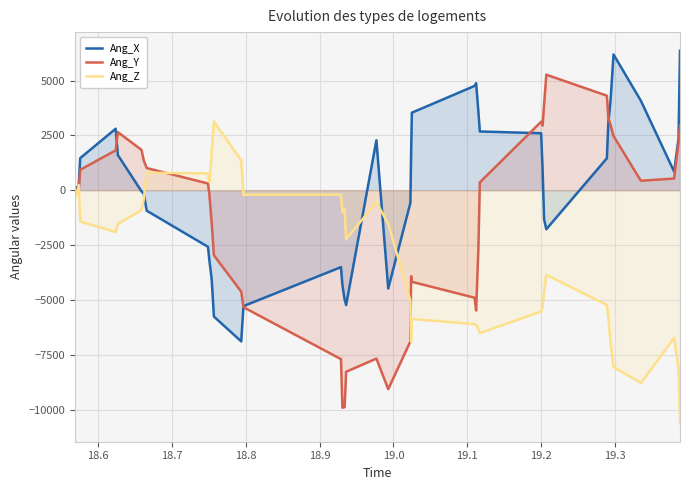

Reading left to right, list all the values displayed in this chart.

Ang_X: 175	94	200	1464	2805	1603	-50	-151	-933	-2580	-3231	-4058	-5761	-6894	-5285	-3507	-4333	-4985	-5235	2279	-4480	-576	1722	3537	4759	4884	3606	2680	2599	926	-1328	-1779	1458	3106	4107	6192	4082	851	2354	6362
Ang_Y: -197	55	5	933	1818	2650	1839	1365	1012	307	-247	-1481	-2967	-4625	-5335	-7702	-9919	-9890	-8278	-7677	-9071	-6896	-3920	-4176	-4903	-5486	-2715	358	3124	2952	3909	5269	4312	3279	2977	2473	433	534	2175	2952
Ang_Z: -51	-251	236	-1428	-1904	-1534	-902	-451	801	770	375	1753	3136	1366	-206	-201	-1008	-852	-2230	-552	-1528	-5035	-6913	-5875	-6106	-6162	-6318	-6513	-5536	-5310	-4634	-3858	-5235	-5811	-6989	-8060	-8792	-6738	-8141	-10620